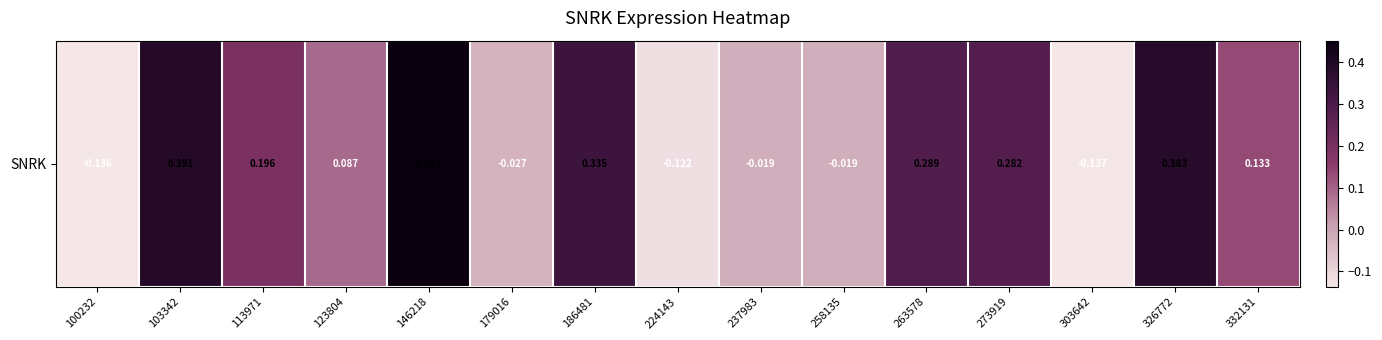

What is the change in value from 146218 to 237983?

-0.5